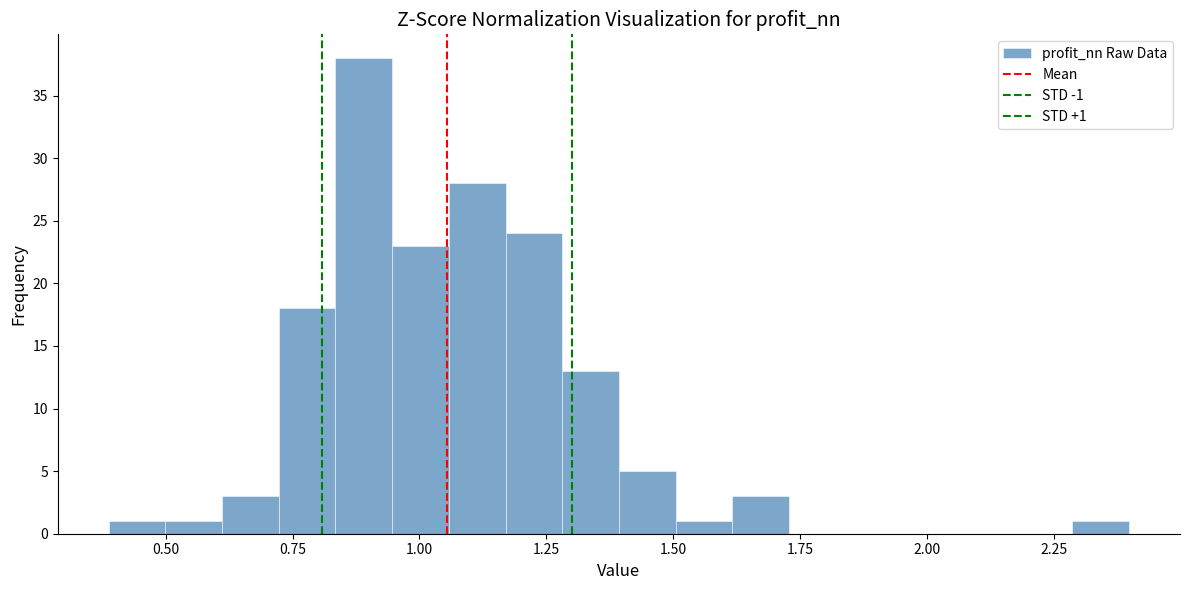

Around what value on the x-axis is the tallest bar? Give the approximate position of its centre, as read against the axis.

0.90